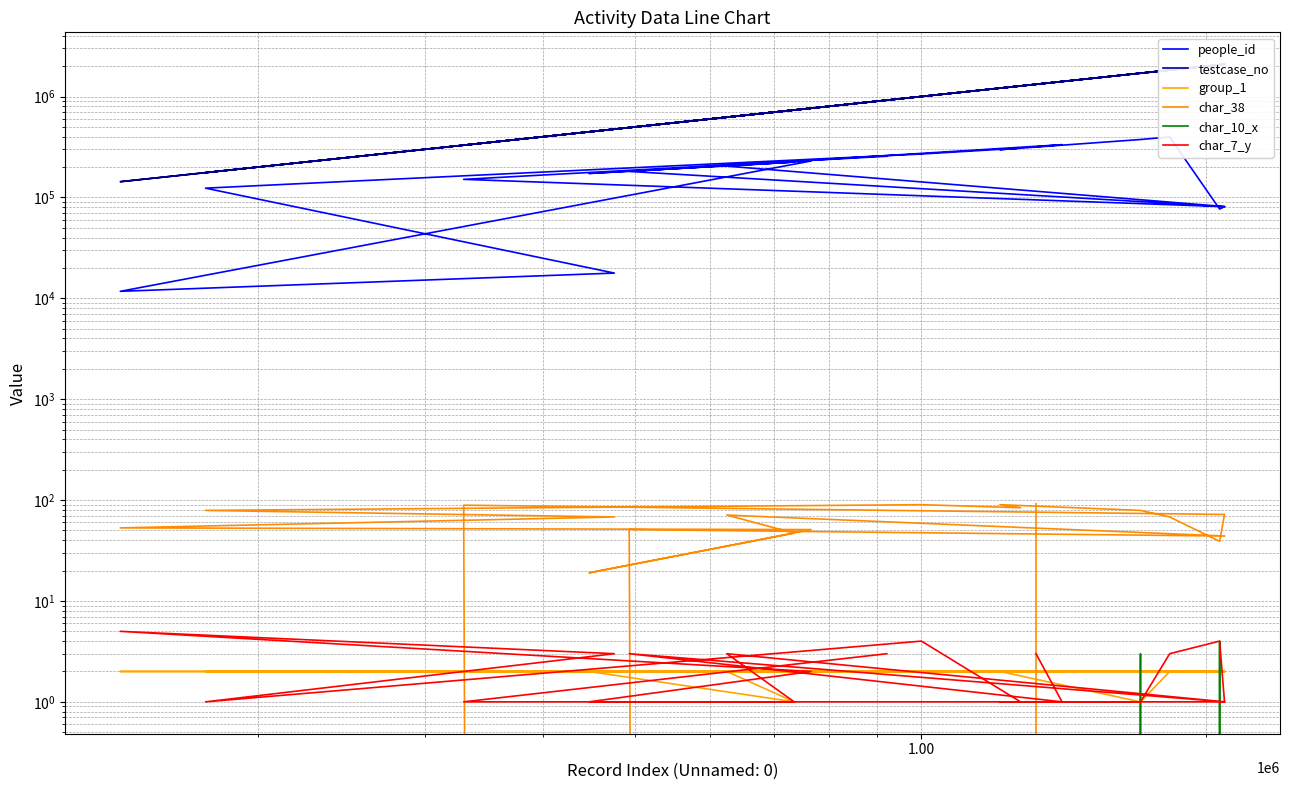

Is it true that char_10_x equals -2 at 9?

False